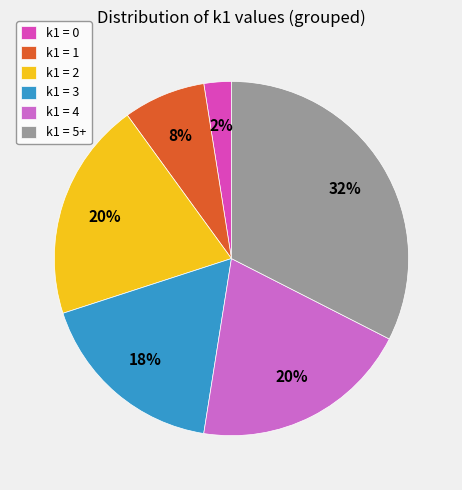

The k1 = 3 slice represents 12% of the pie. True or false?

False